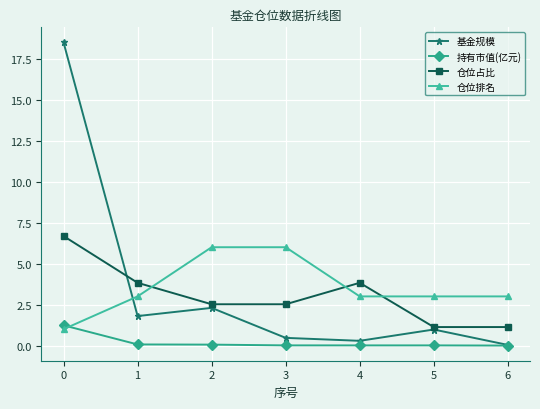

True or false: 仓位占比 and 持有市值(亿元) intersect in this chart.

False